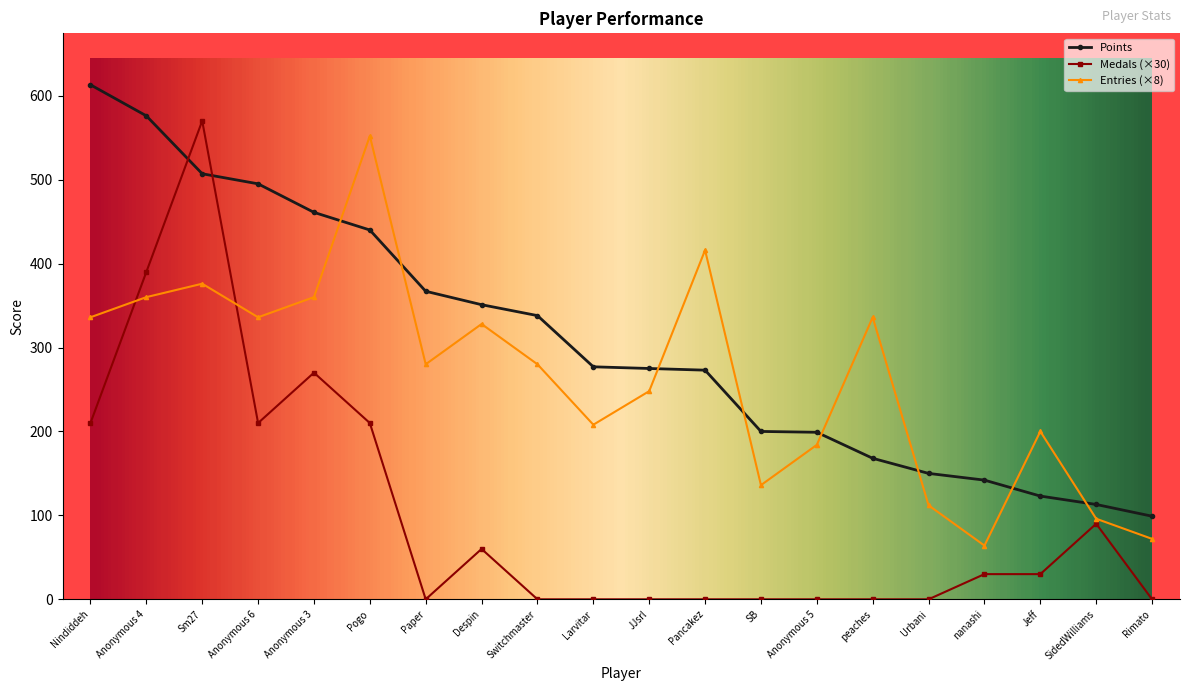

What is the greatest value displayed?

613